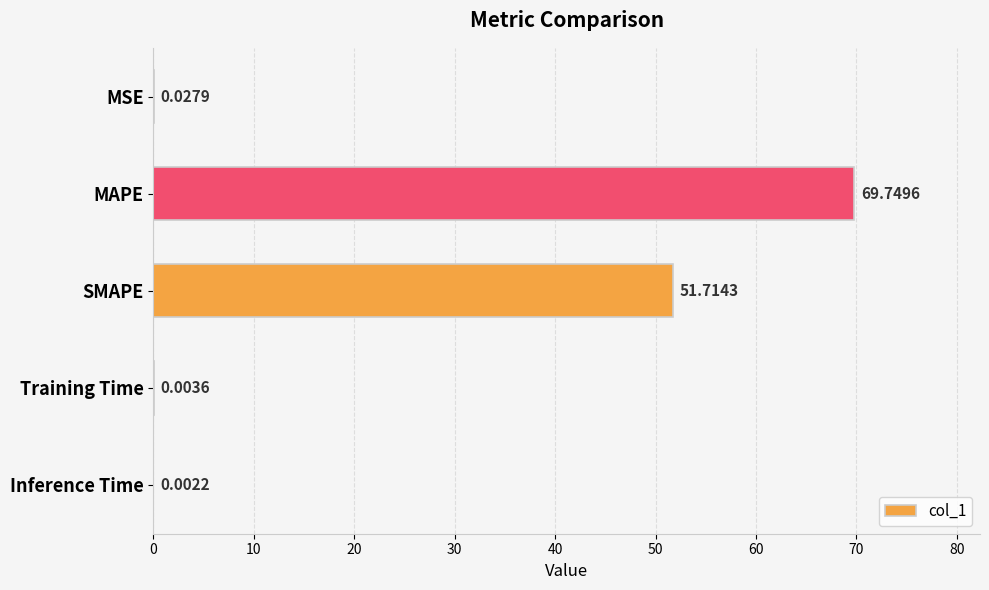

What is the average value?

24.3